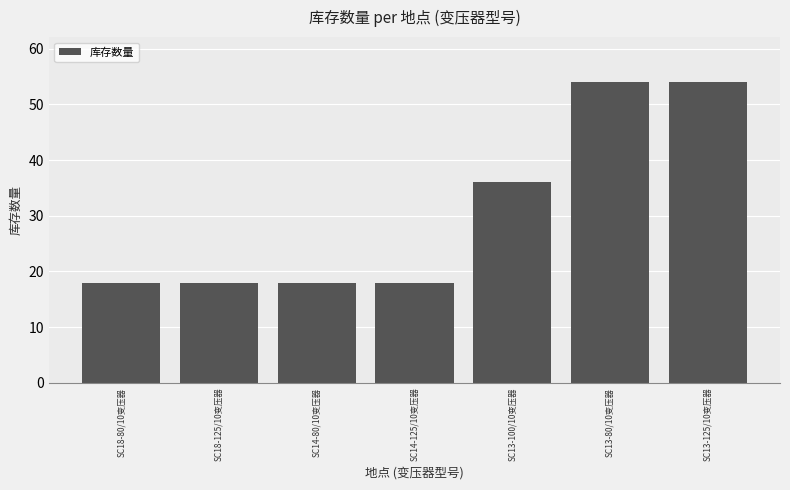

Are the bars grouped side by side (vs. stacked)?

No